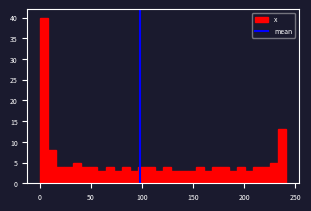

Read against the x-axis, roughly where is the centre of the tallest bar?

5